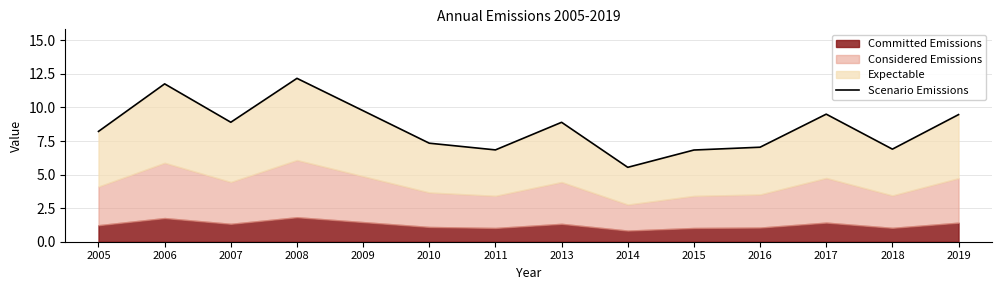

What is the value of the 9th point from the left?

5.5